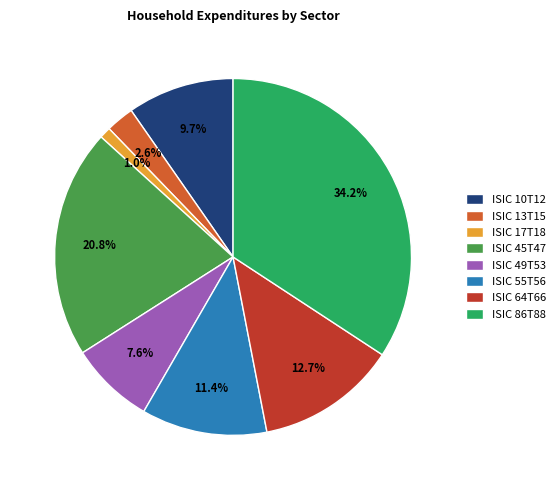

Between ISIC 64T66 and ISIC 86T88, which is larger?

ISIC 86T88